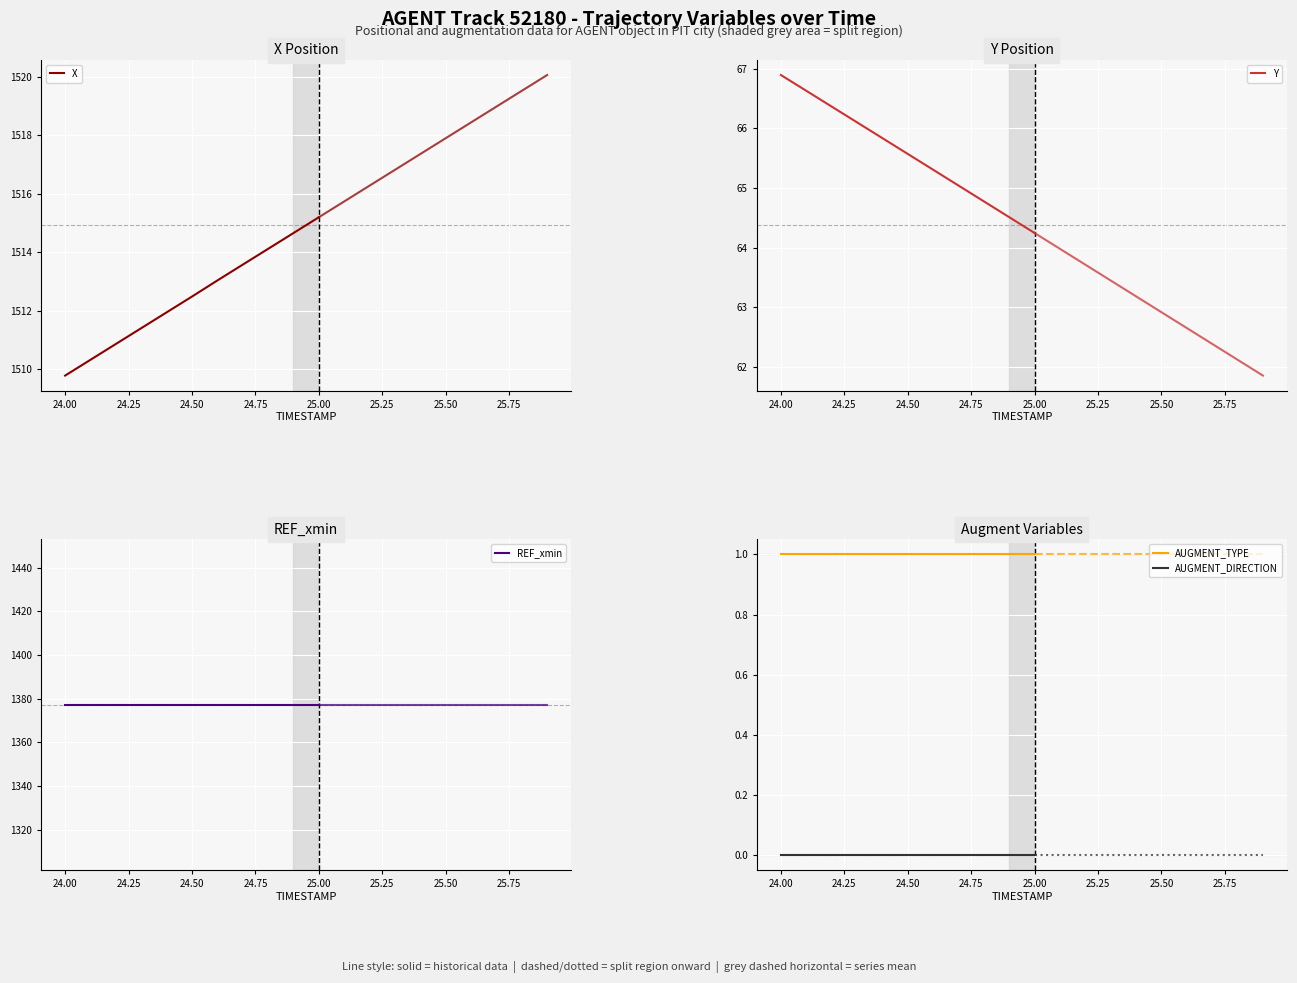

Which series has the widest spread of values?

X